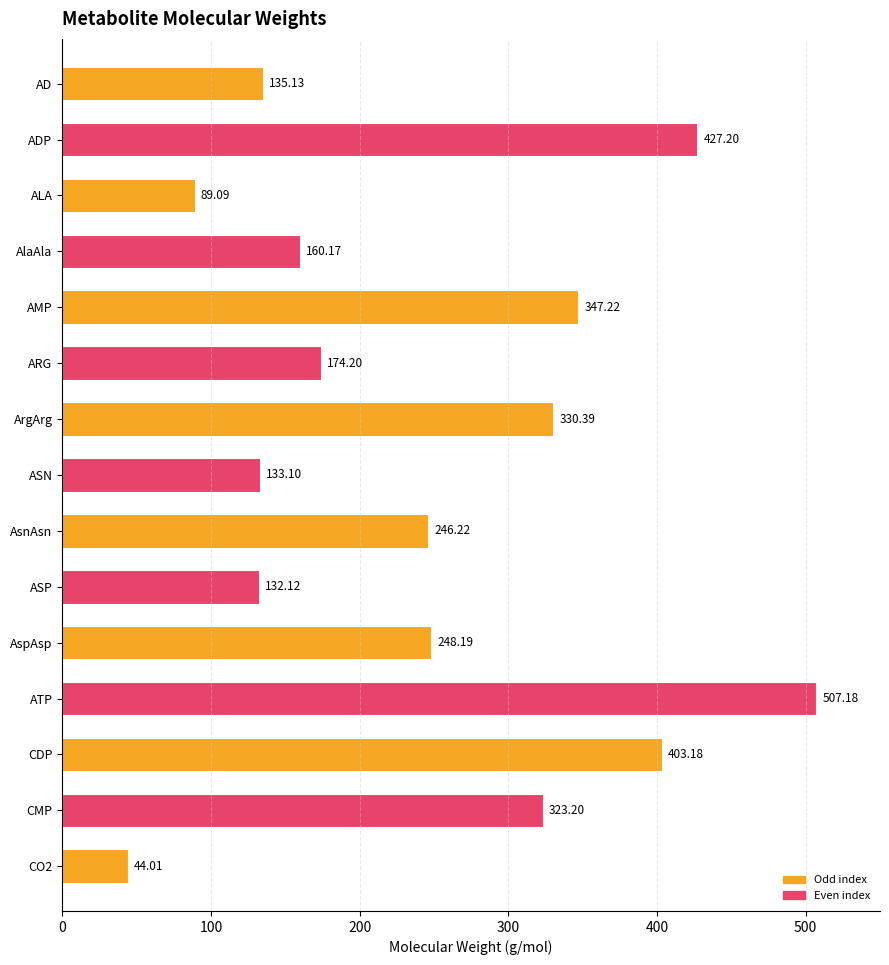

What is the maximum value shown in the chart?

507.2